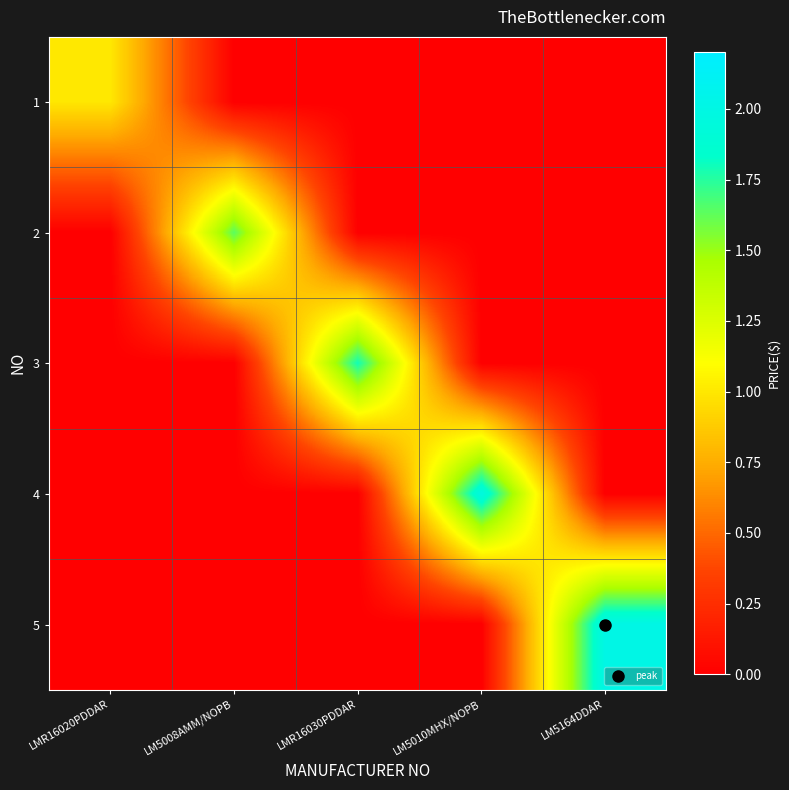

At which category is the sum across all series the highest?

LM5164DDAR